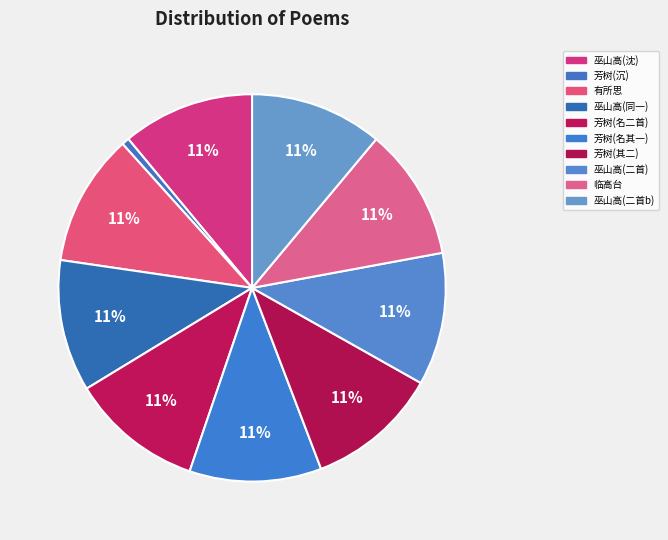

Is there a majority slice in this chart?

No